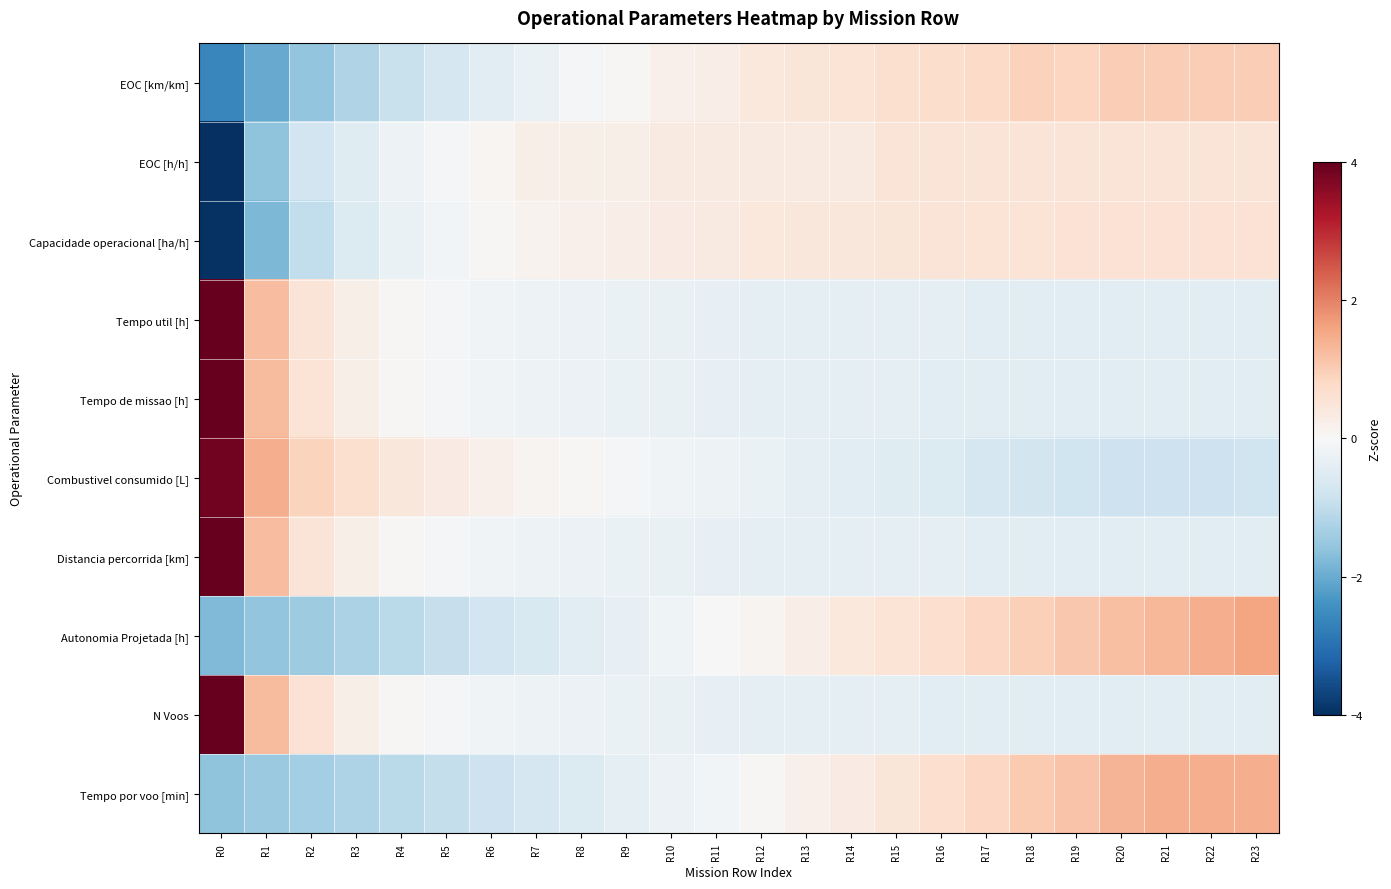

Count the number of data series in this chart.

10